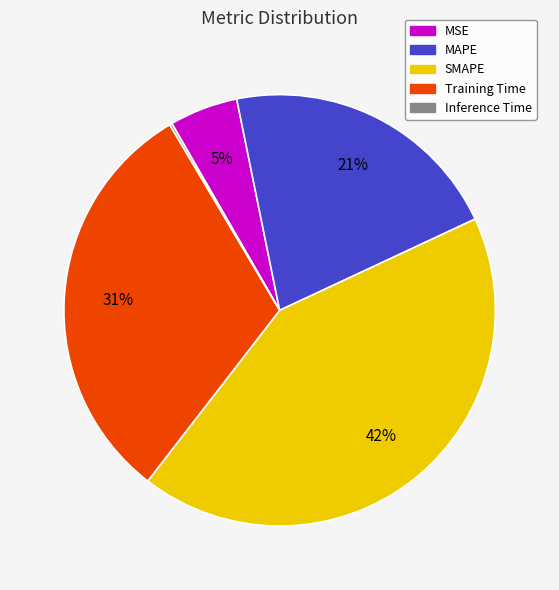

Combined, do MAPE and SMAPE account for over 50%?

Yes